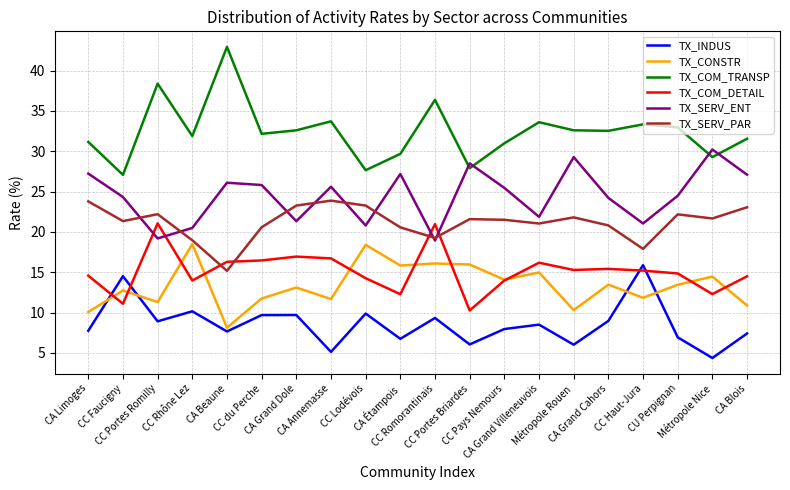

What is the difference between the highest and lowest values at CC Pays Nemours?

23.0